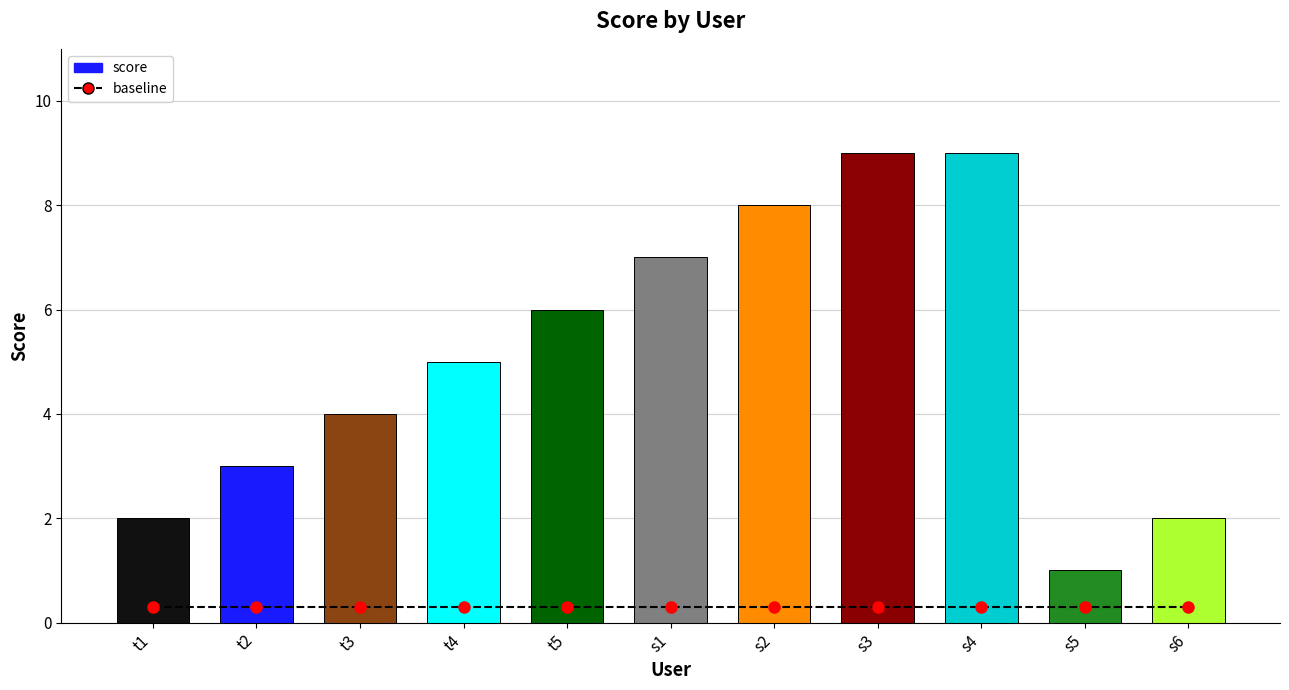

What is the value of the baseline bar at the 5th from the left?

0.3